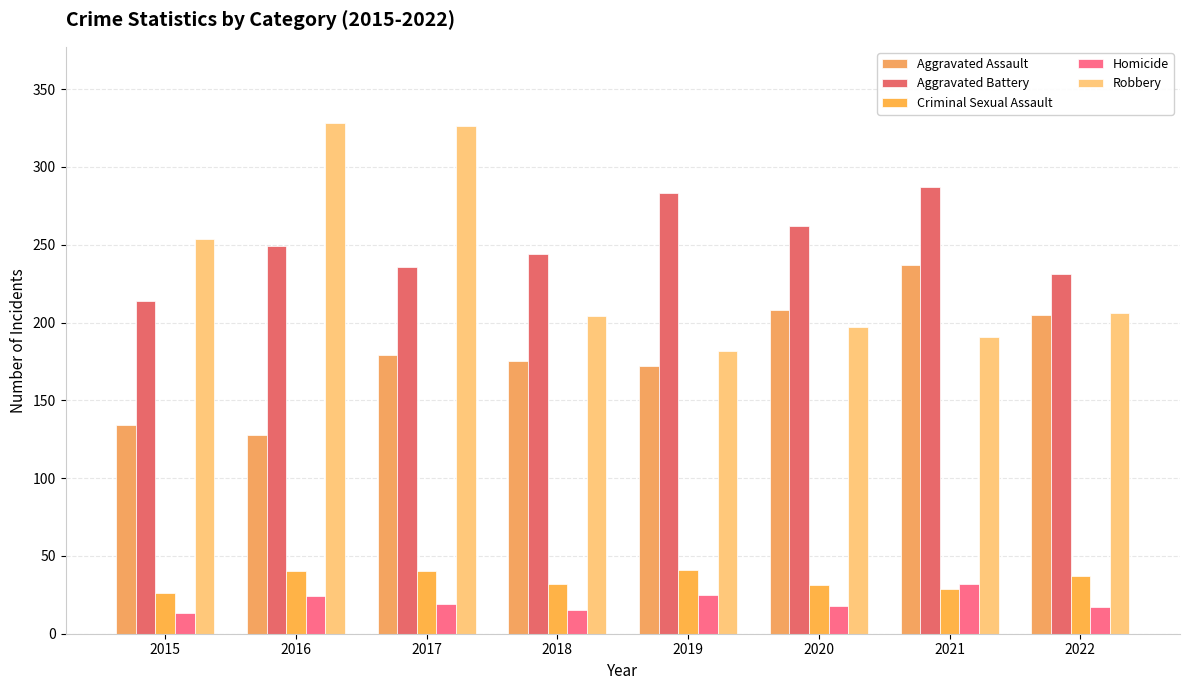

Rank the categories by Aggravated Assault value from highest to lowest.

2021, 2020, 2022, 2017, 2018, 2019, 2015, 2016